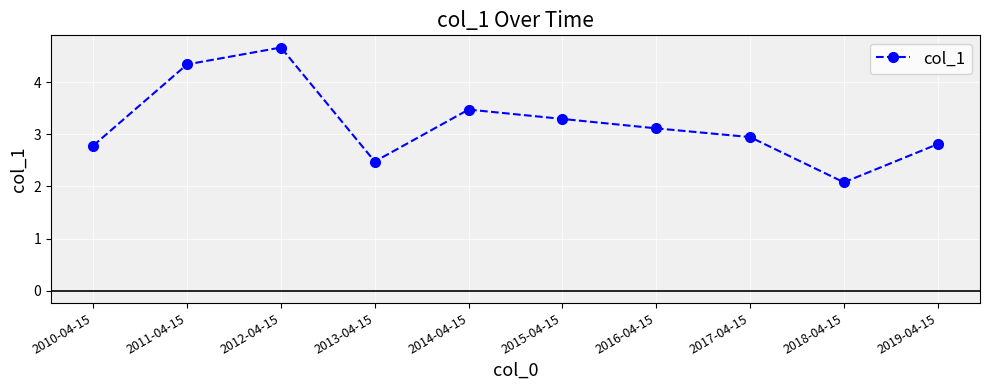

Reading right to left, transcribe all the data shown in this chart.

2019-04-15=2.8	2018-04-15=2.1	2017-04-15=2.9	2016-04-15=3.1	2015-04-15=3.3	2014-04-15=3.5	2013-04-15=2.5	2012-04-15=4.7	2011-04-15=4.3	2010-04-15=2.8